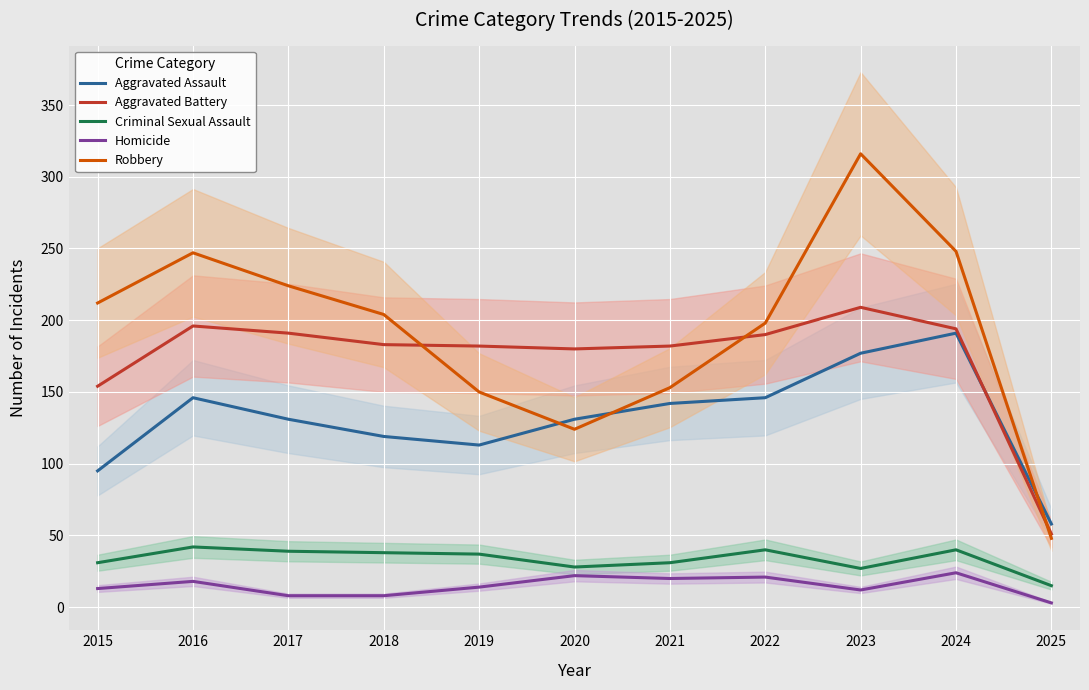

True or false: Criminal Sexual Assault has a value of 15 at 2025.

True